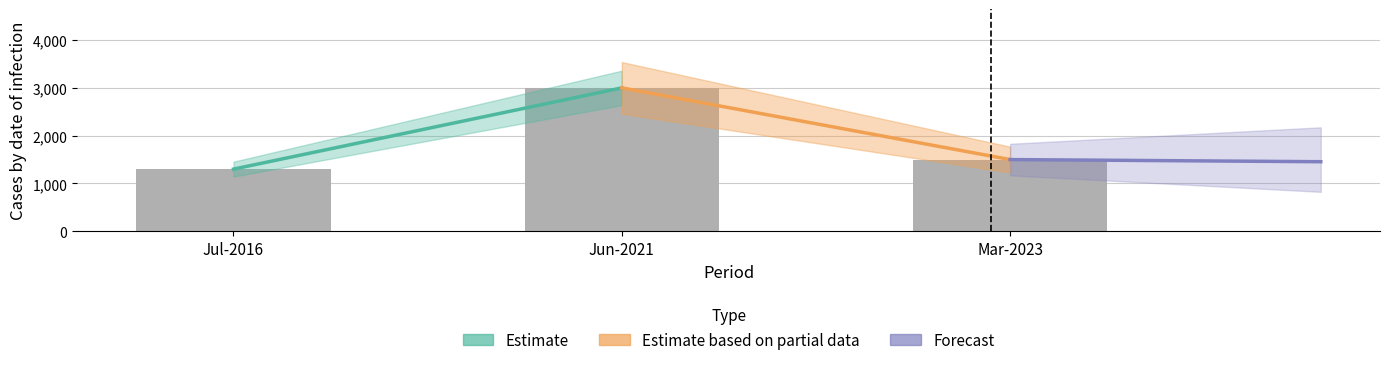

How many bars are there in total?

3